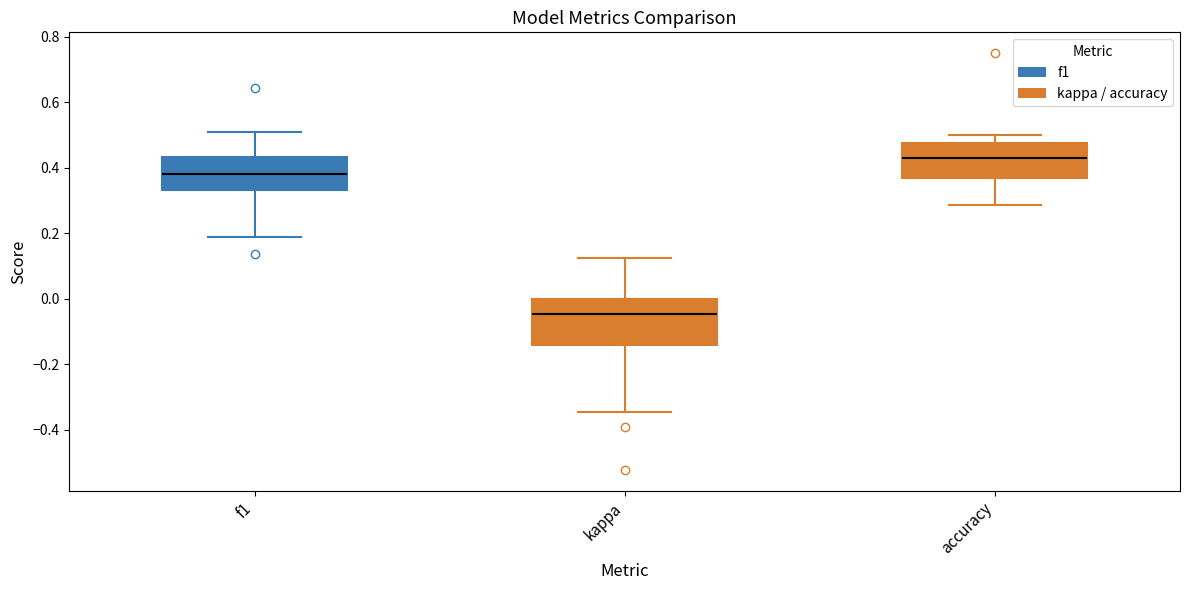

Reading left to right, transcribe this box plot: for each box, give where its median line is, the range the box spans, and where its two whiskers end, as read against the y-axis. The values are not printed on the chart, so give them approximately, as read against the axis.

f1: median 0.38, box 0.34 to 0.44, whiskers 0.18 to 0.52
kappa: median -0.04, box -0.14 to 0.00, whiskers -0.34 to 0.12
accuracy: median 0.42, box 0.36 to 0.48, whiskers 0.28 to 0.50